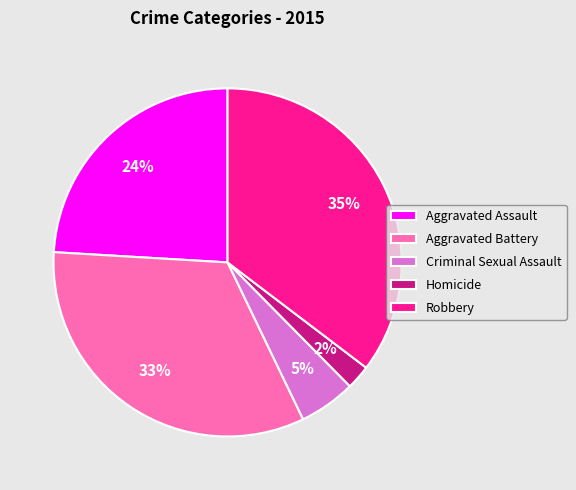

To the nearest percent, what is the difference between the Homicide and Aggravated Assault slice percentages?

22%